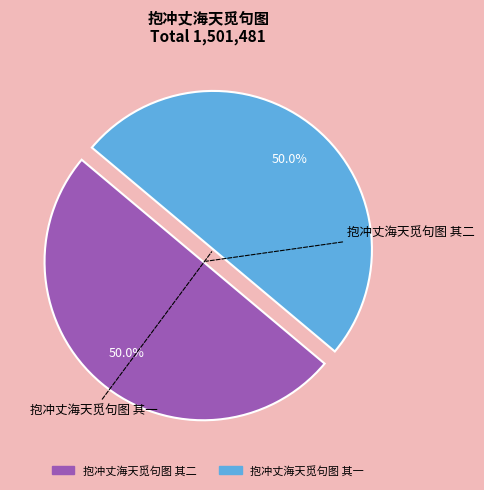

Combined, do 抱冲丈海天觅句图 其二 and 抱冲丈海天觅句图 其一 account for over 50%?

Yes